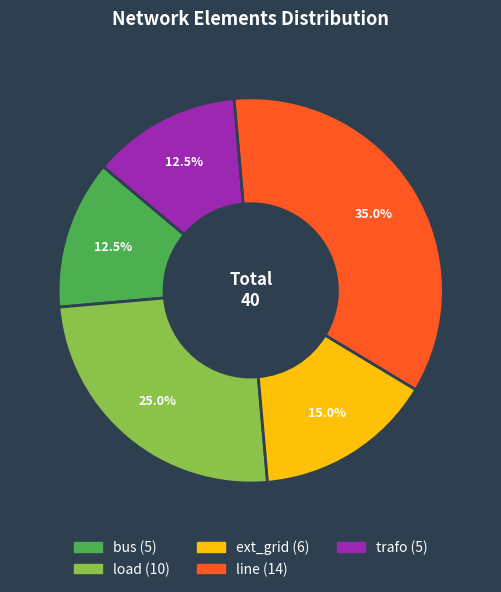

Is load the majority of the pie?

No